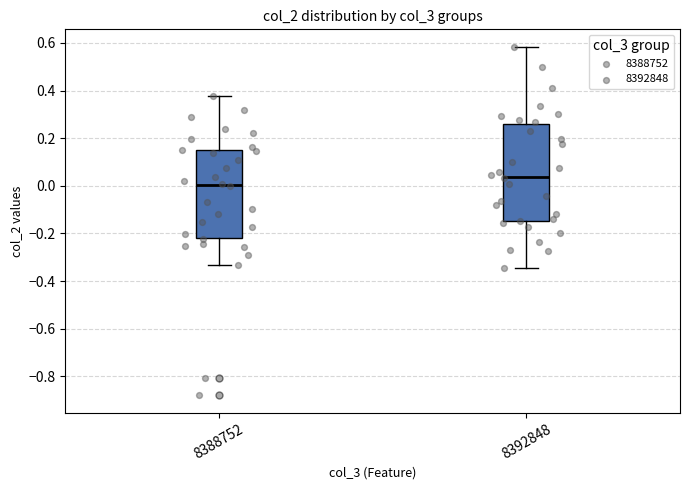

Comparing the boxes themselves (not the whiskers), which one is the tallest?

8392848